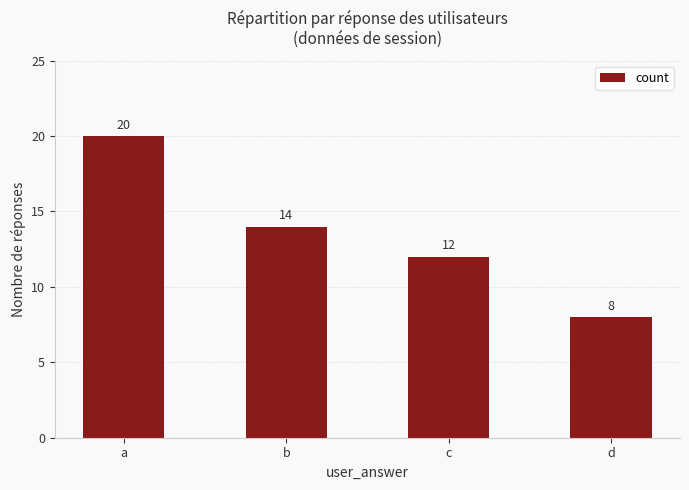

Reading right to left, list all the values displayed in this chart.

d=8	c=12	b=14	a=20